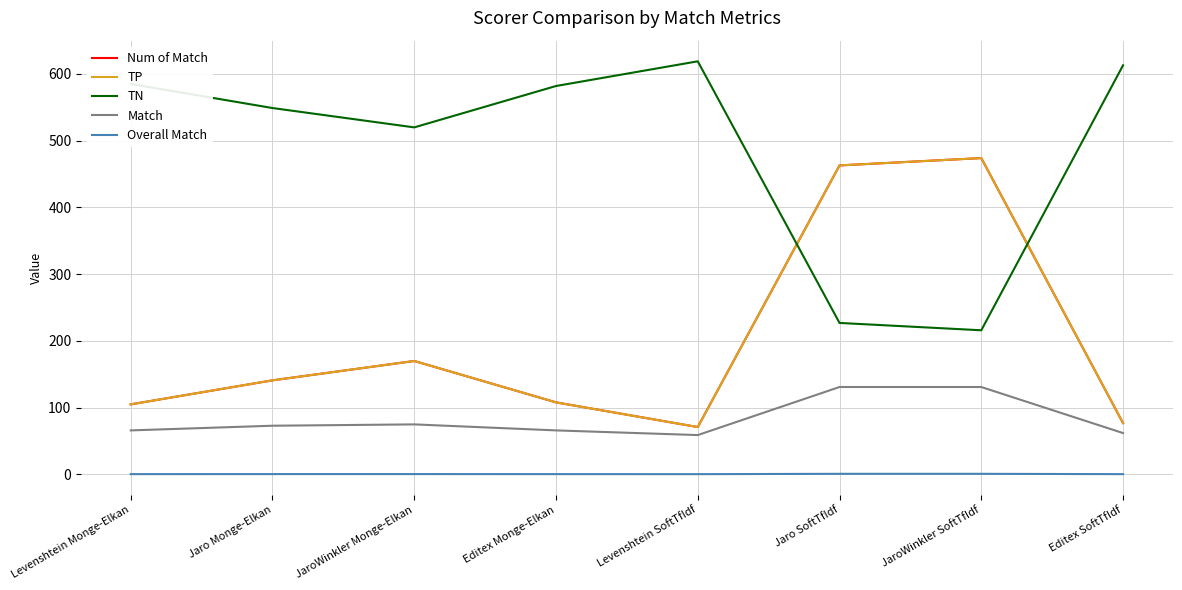

Does the chart have visible grid lines?

Yes